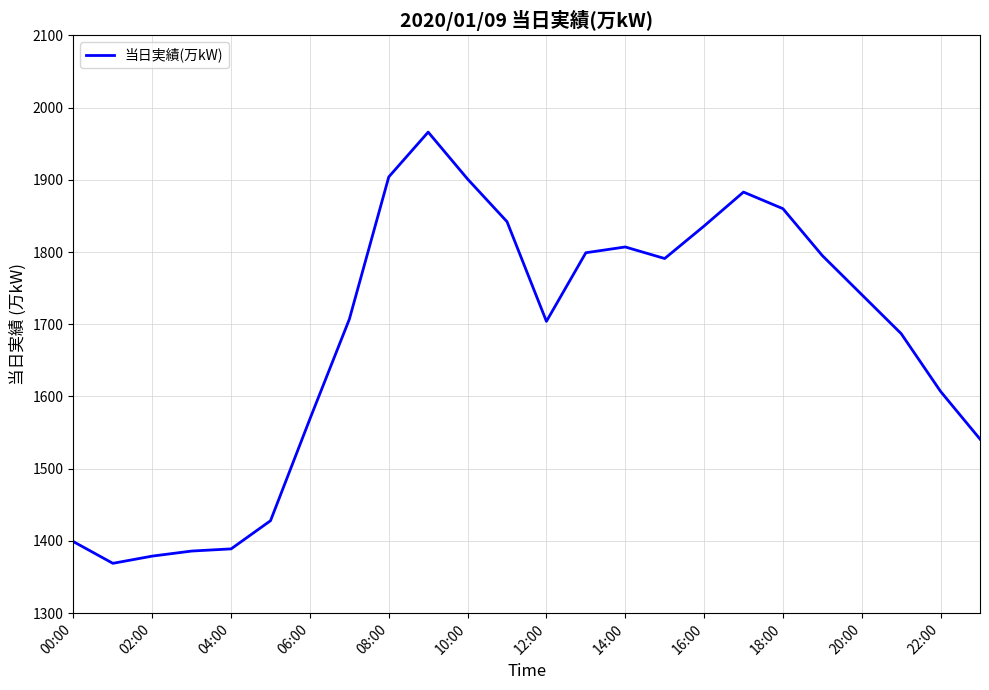

What is the difference between the maximum and minimum values?

597